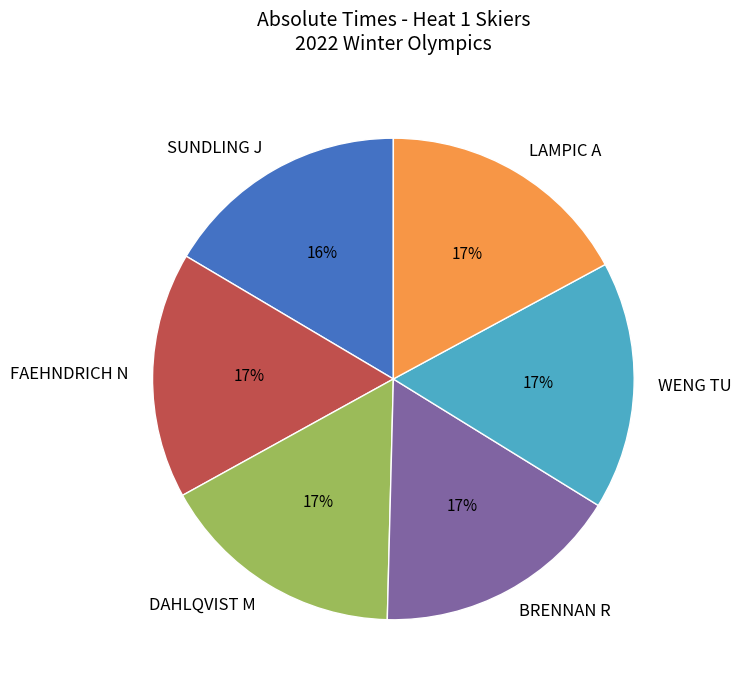

What is the ratio of the value at FAEHNDRICH N to the value at BRENNAN R?

1.0